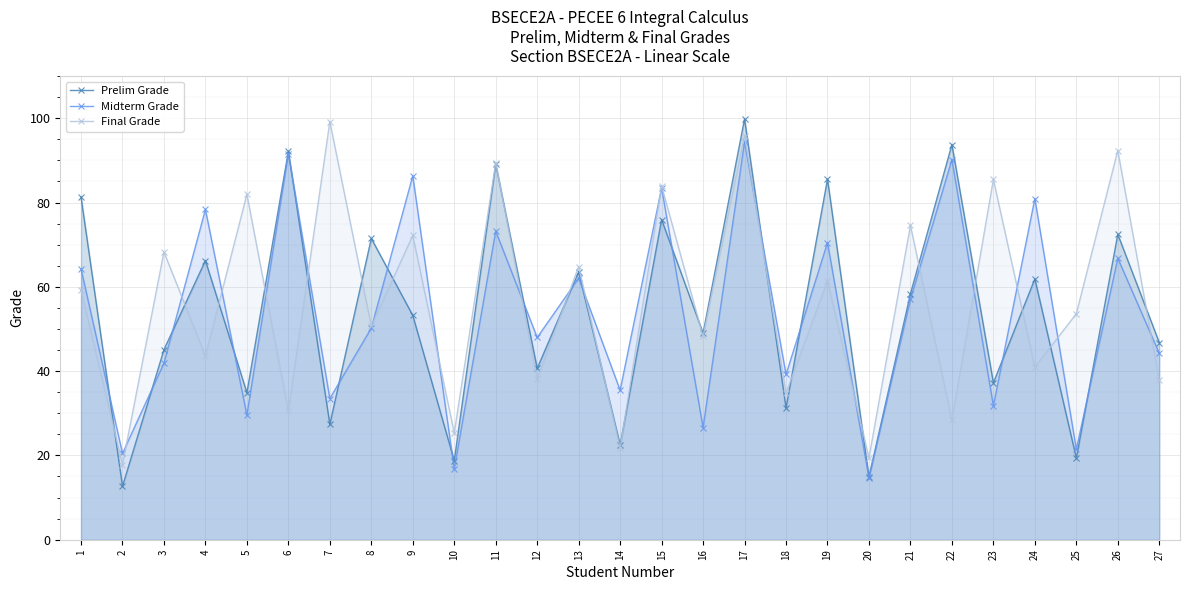

How many interior local valleys does the Midterm Grade series have?

11